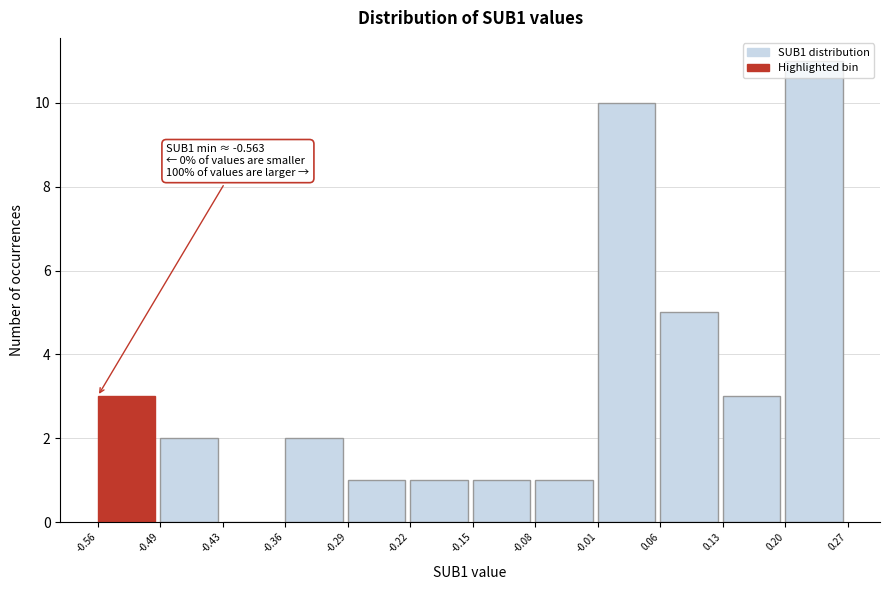

Over which range of the x-axis is the bar tallest?

0.20 to 0.27